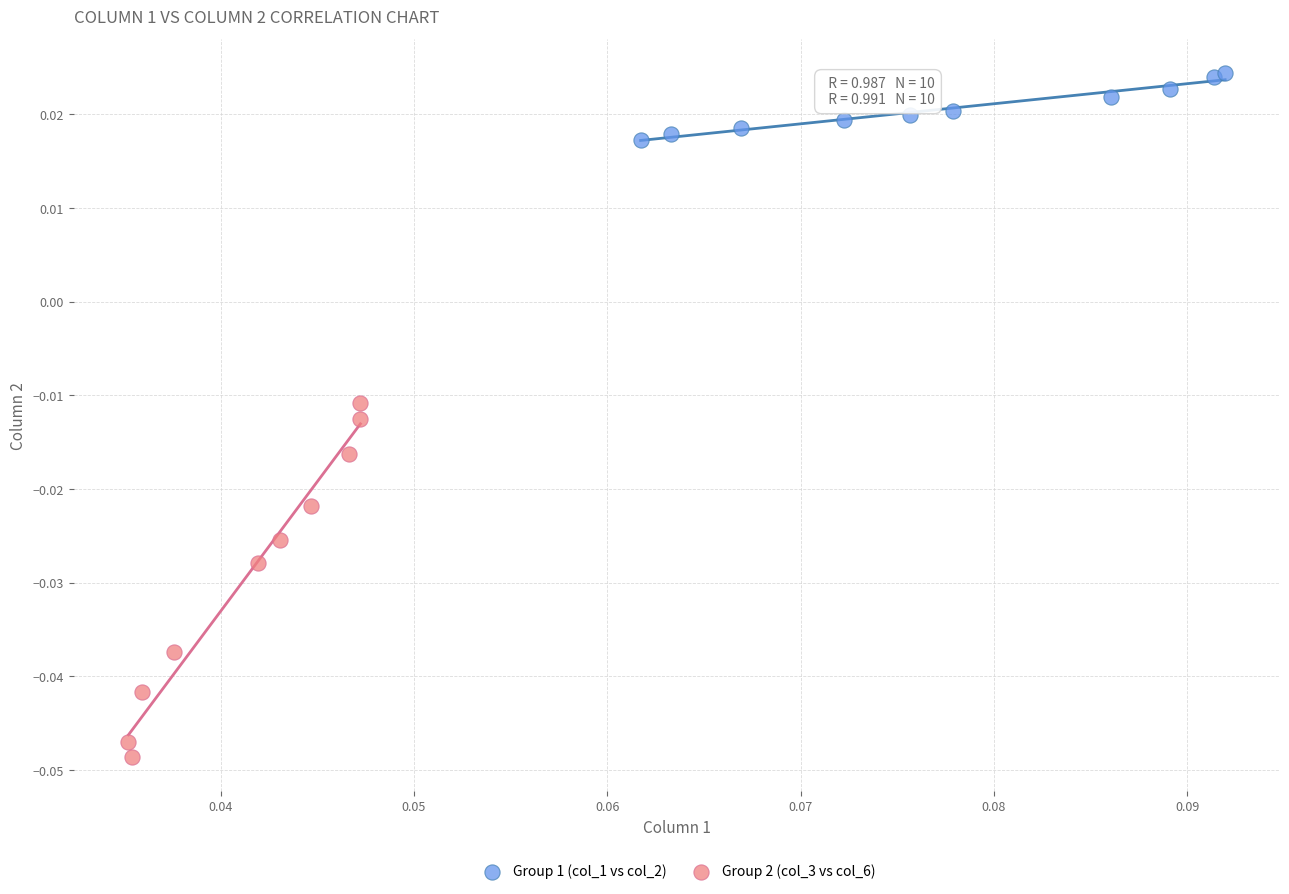

Which series contains the lowest Y value?

Group 2 (col_3 vs col_6)